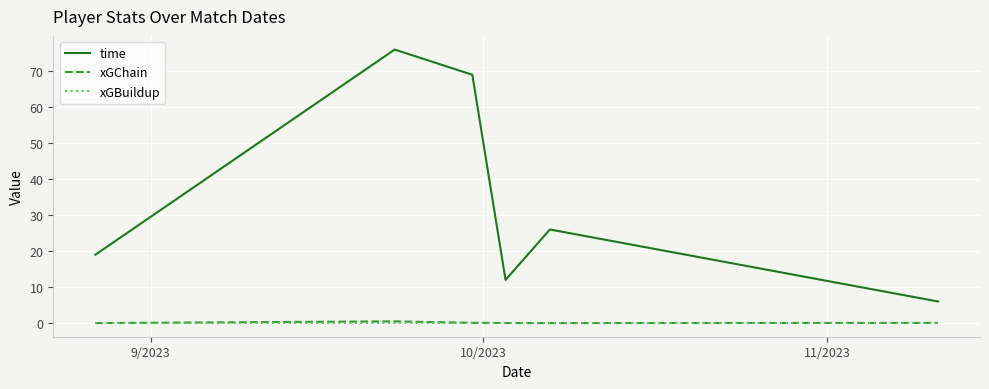

Which series has the largest total across all categories?

time